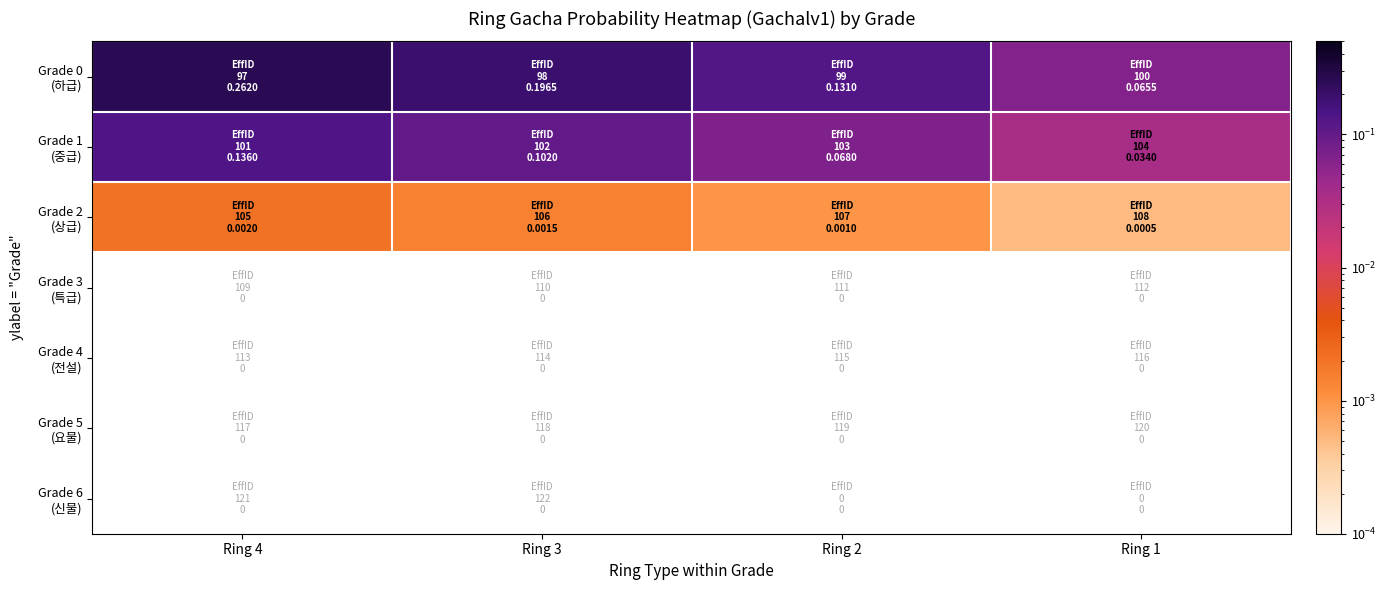

At how many categories does at least one series exceed 0?

4